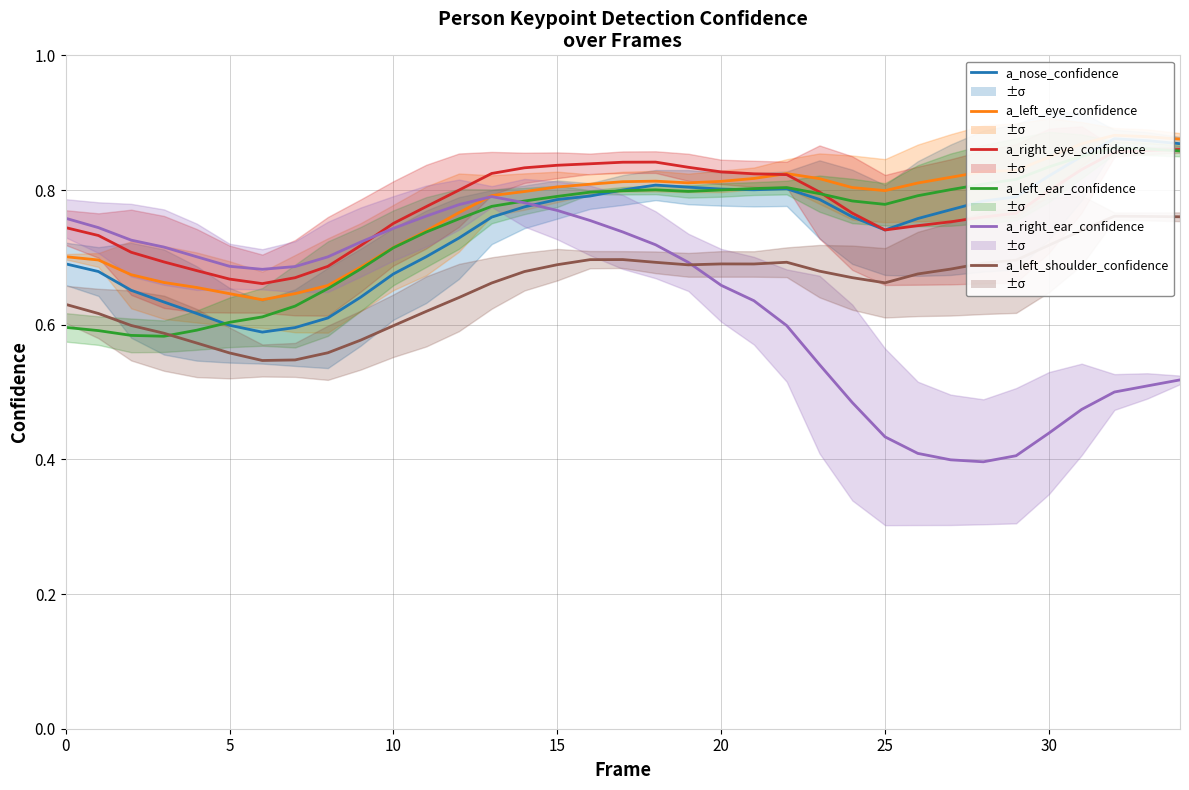

Which series has the widest spread of values?

a_right_ear_confidence